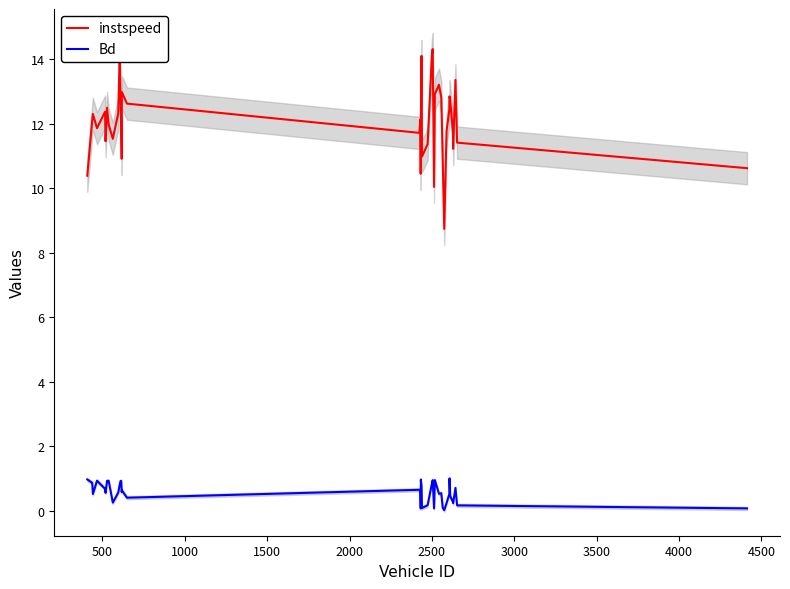

List the series in order of their peak value, lowest first.

Bd, instspeed